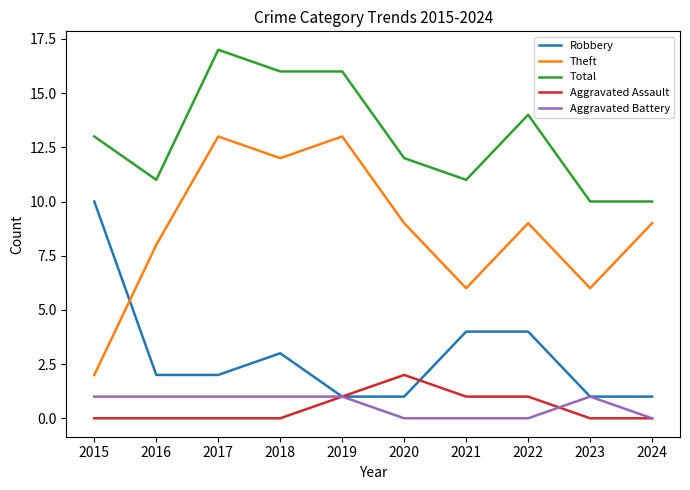

True or false: Aggravated Battery and Theft intersect in this chart.

False